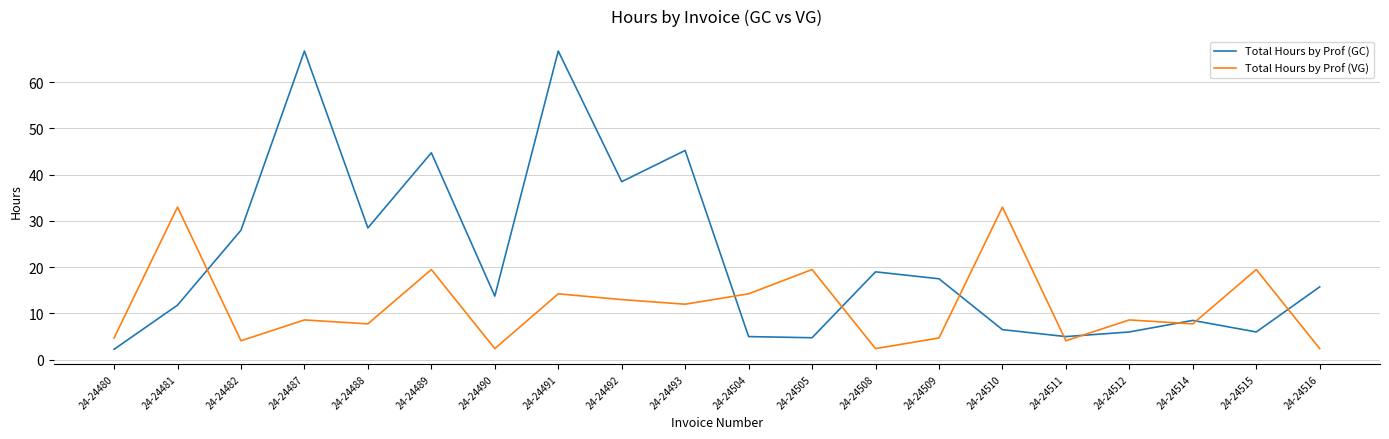

True or false: Total Hours by Prof (VG) has a value of 33.0 at 24-24510.

True